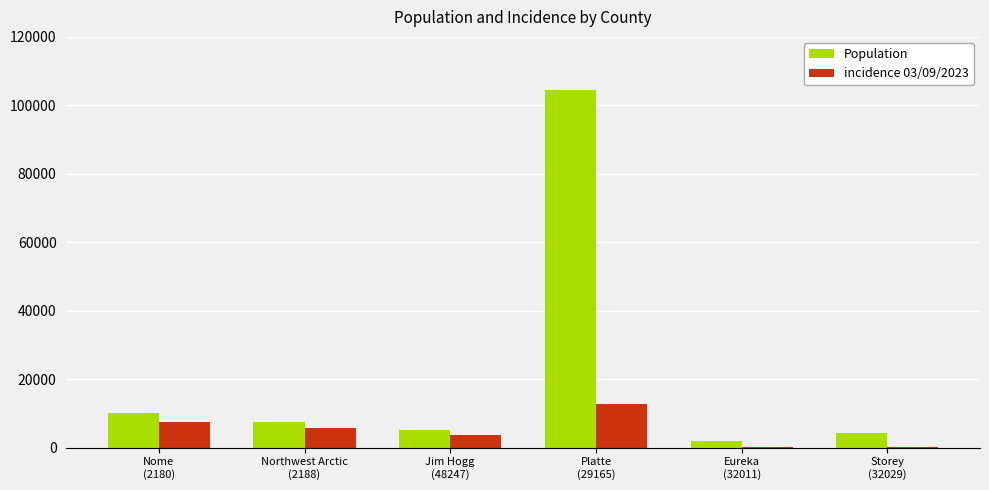

Which series has the largest total across all categories?

Population